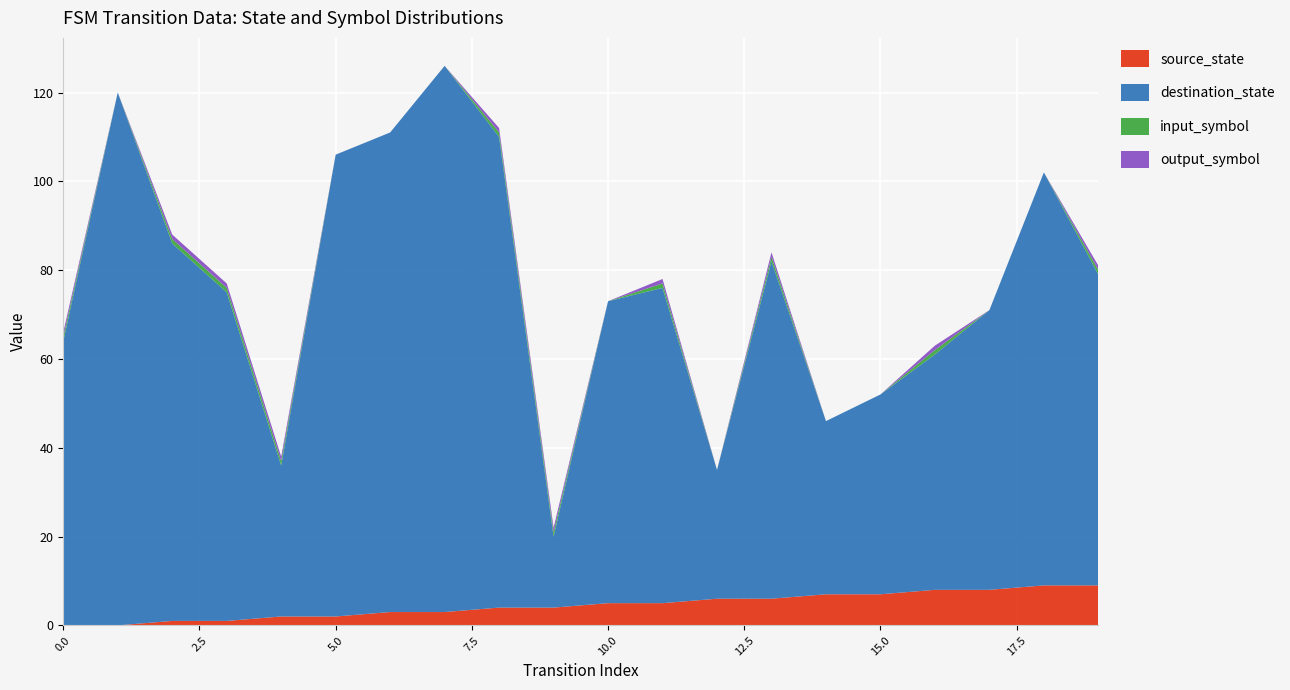

Reading left to right, extract all data points from this chart.

source_state: 0=0	1=0	2=1	3=1	4=2	5=2	6=3	7=3	8=4	9=4	10=5	11=5	12=6	13=6	14=7	15=7	16=8	17=8	18=9	19=9
destination_state: 0=64	1=120	2=85	3=74	4=34	5=104	6=108	7=123	8=106	9=16	10=68	11=71	12=29	13=76	14=39	15=45	16=53	17=63	18=93	19=70
input_symbol: 0=1	1=0	2=1	3=1	4=1	5=0	6=0	7=0	8=1	9=1	10=0	11=1	12=0	13=1	14=0	15=0	16=1	17=0	18=0	19=1
output_symbol: 0=1	1=0	2=1	3=1	4=1	5=0	6=0	7=0	8=1	9=1	10=0	11=1	12=0	13=1	14=0	15=0	16=1	17=0	18=0	19=1